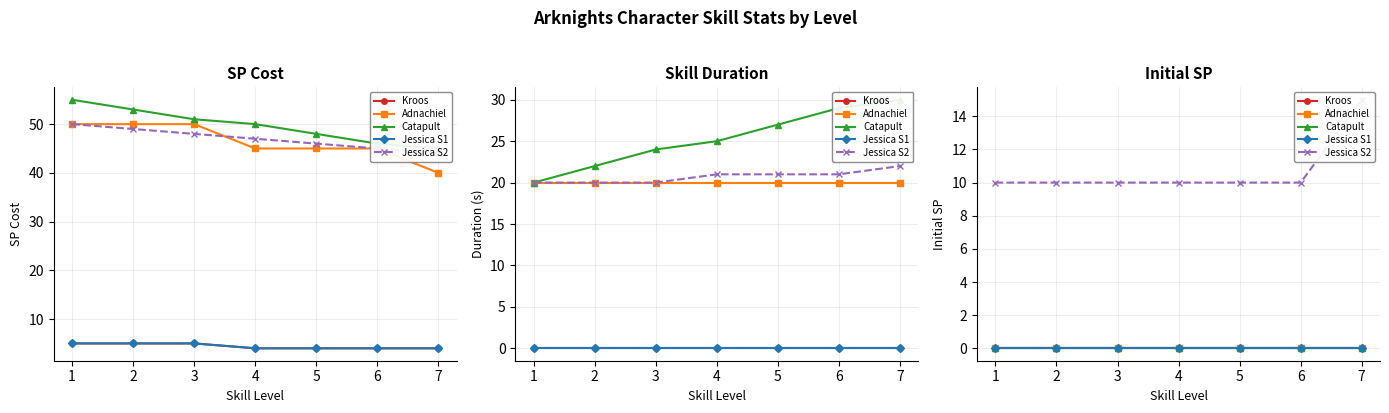

At which category does the chart reach its minimum across all series?

1